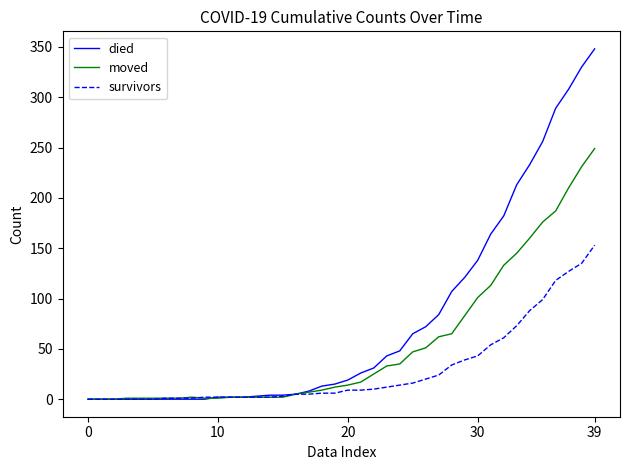

Which series has the largest range (max minus min)?

died